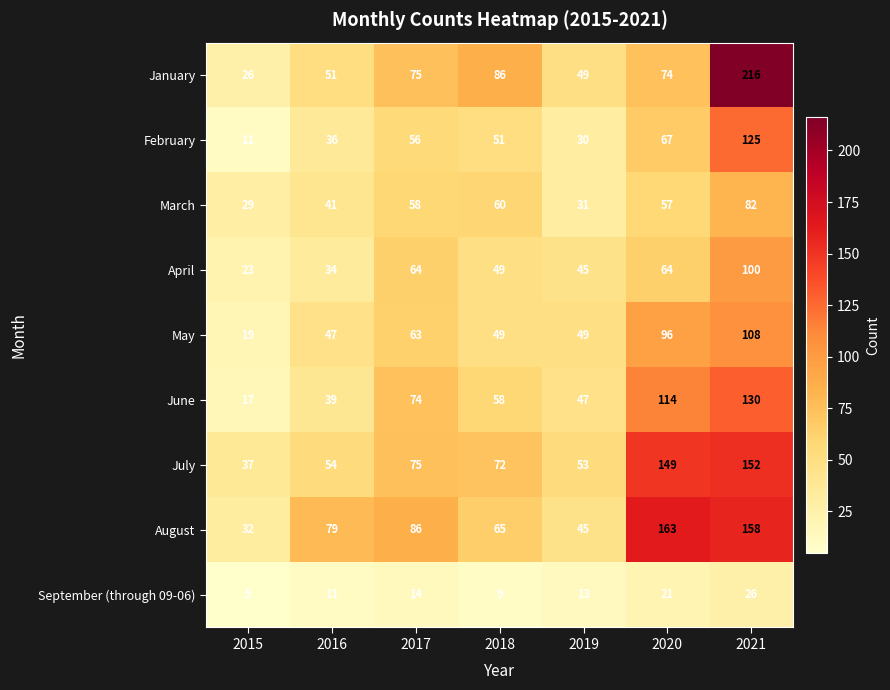

At 2020, list the series in order from smallest to largest.

September (through 09-06), March, April, February, January, May, June, July, August